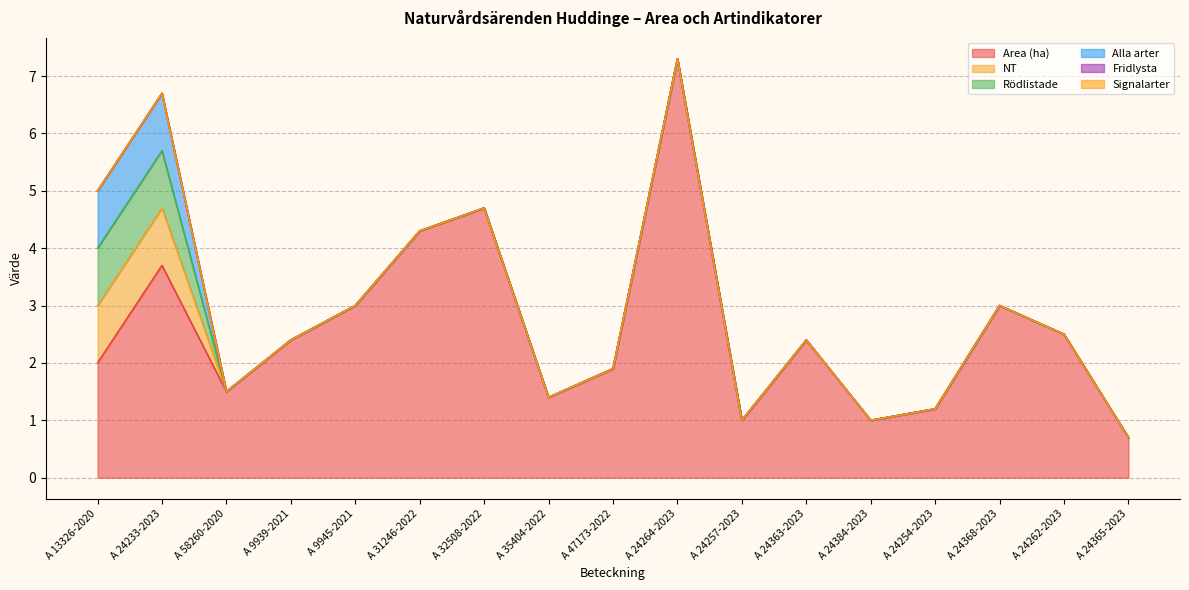

What position from the right is A 47173-2022?

9